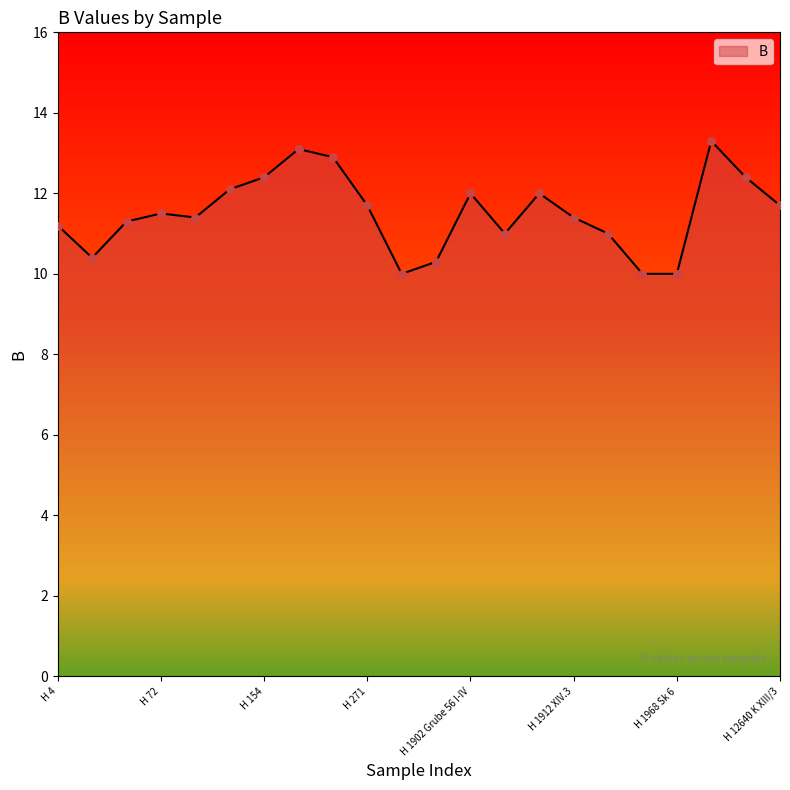

What is the difference between the maximum and minimum values?

3.3